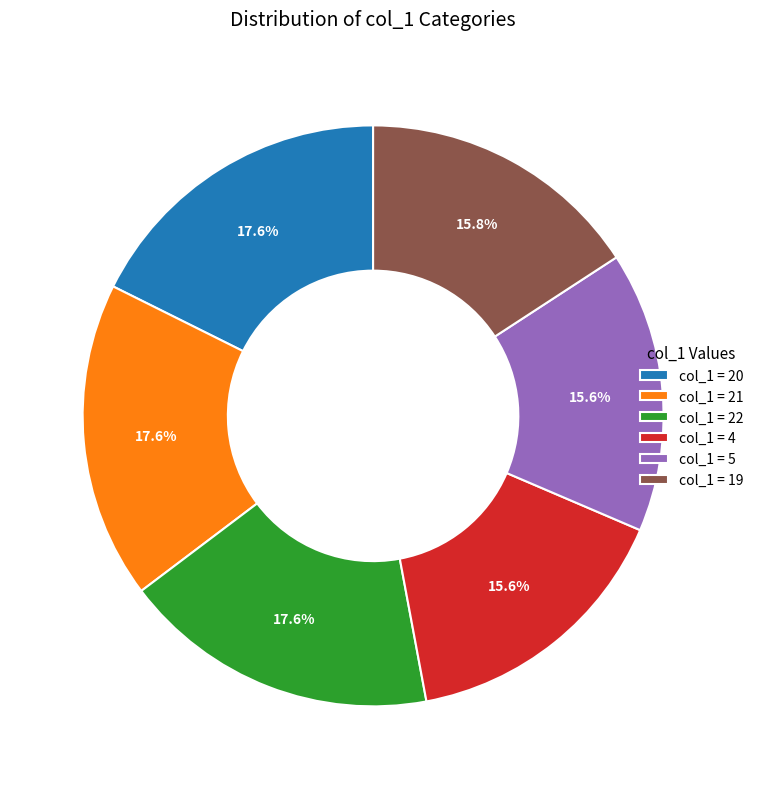

Is there any slice that represents more than half of the pie?

No